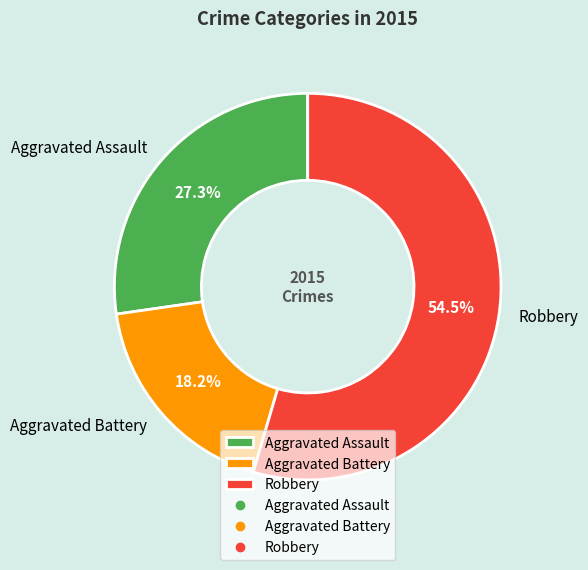

Do Robbery and Aggravated Battery together represent more than half of the pie?

Yes